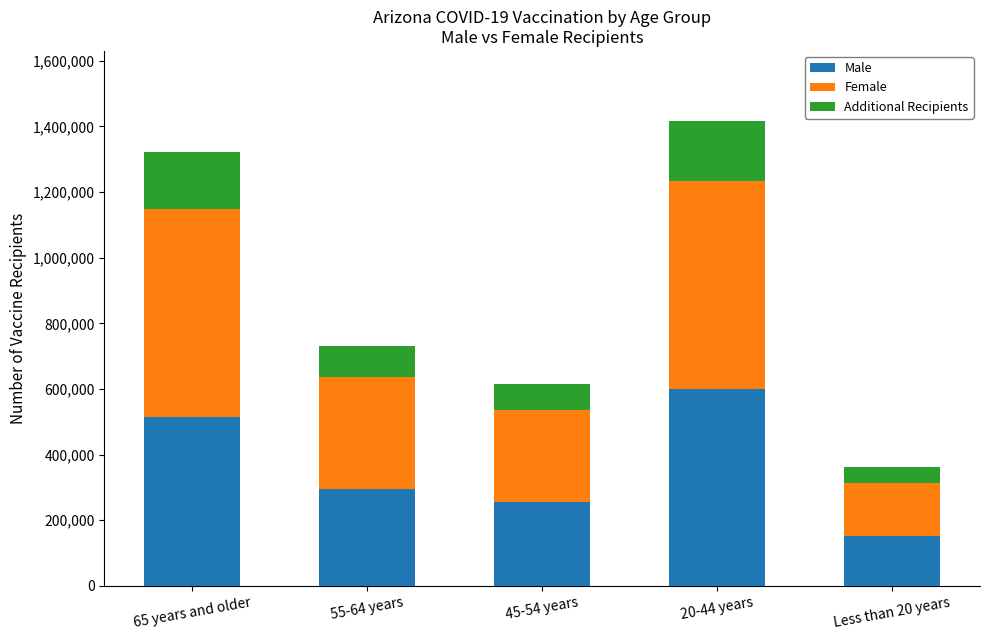

How many distinct data groups are displayed?

3